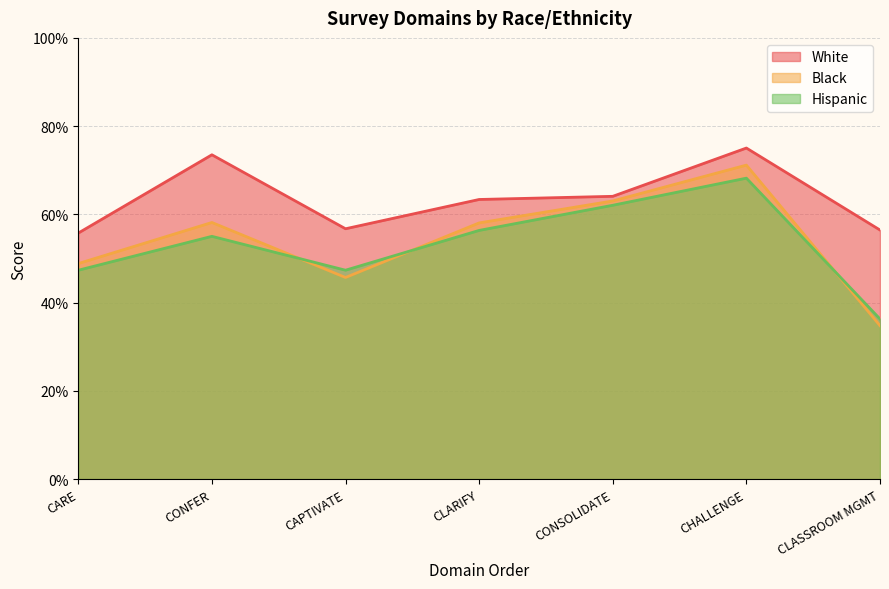

Rank the categories by Hispanic value from lowest to highest.

CLASSROOM MGMT, CARE, CAPTIVATE, CONFER, CLARIFY, CONSOLIDATE, CHALLENGE